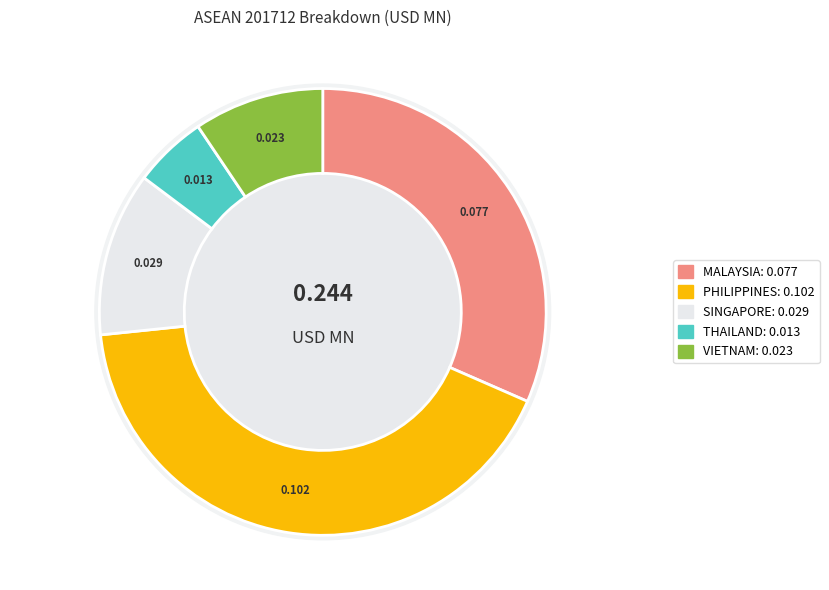

How many slices are in this pie chart?

5